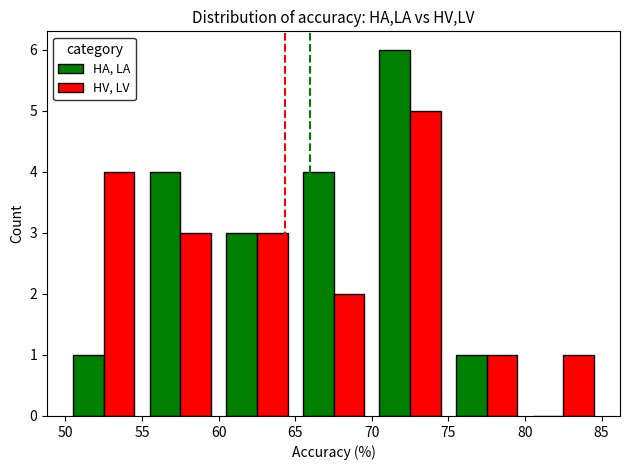

What is the highest value of the HA, LA series?

6